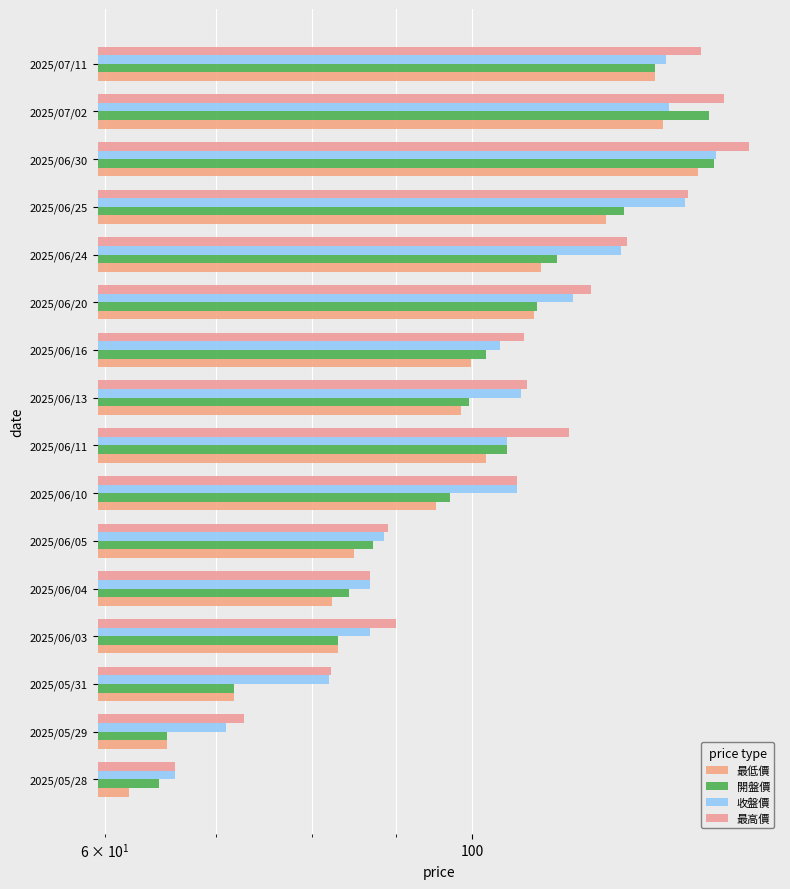

What is the average value of the 收盤價 series?

104.9